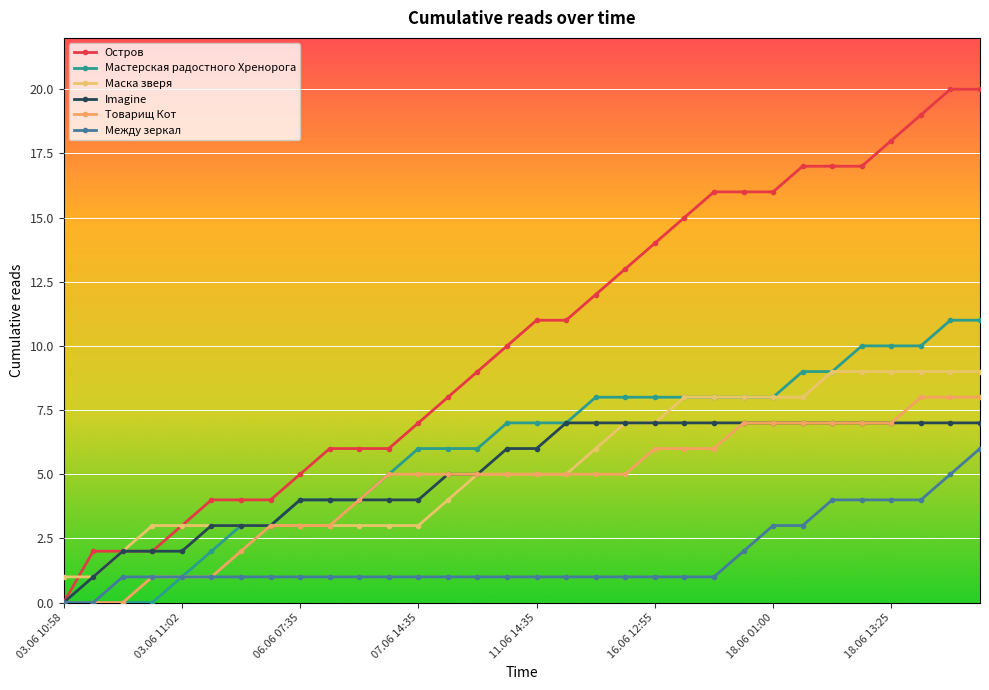

Reading left to right, extract all data points from this chart.

Остров: 0	2	2	2	3	4	4	4	5	6	6	6	7	8	9	10	11	11	12	13	14	15	16	16	16	17	17	17	18	19	20	20
Мастерская радостного Хренорога: 0	0	0	0	1	2	3	3	4	4	4	5	6	6	6	7	7	7	8	8	8	8	8	8	8	9	9	10	10	10	11	11
Маска зверя: 1	1	2	3	3	3	3	3	3	3	3	3	3	4	5	5	5	5	6	7	7	8	8	8	8	8	9	9	9	9	9	9
Imagine: 0	1	2	2	2	3	3	3	4	4	4	4	4	5	5	6	6	7	7	7	7	7	7	7	7	7	7	7	7	7	7	7
Товарищ Кот: 0	0	0	1	1	1	2	3	3	3	4	5	5	5	5	5	5	5	5	5	6	6	6	7	7	7	7	7	7	8	8	8
Между зеркал: 0	0	1	1	1	1	1	1	1	1	1	1	1	1	1	1	1	1	1	1	1	1	1	2	3	3	4	4	4	4	5	6